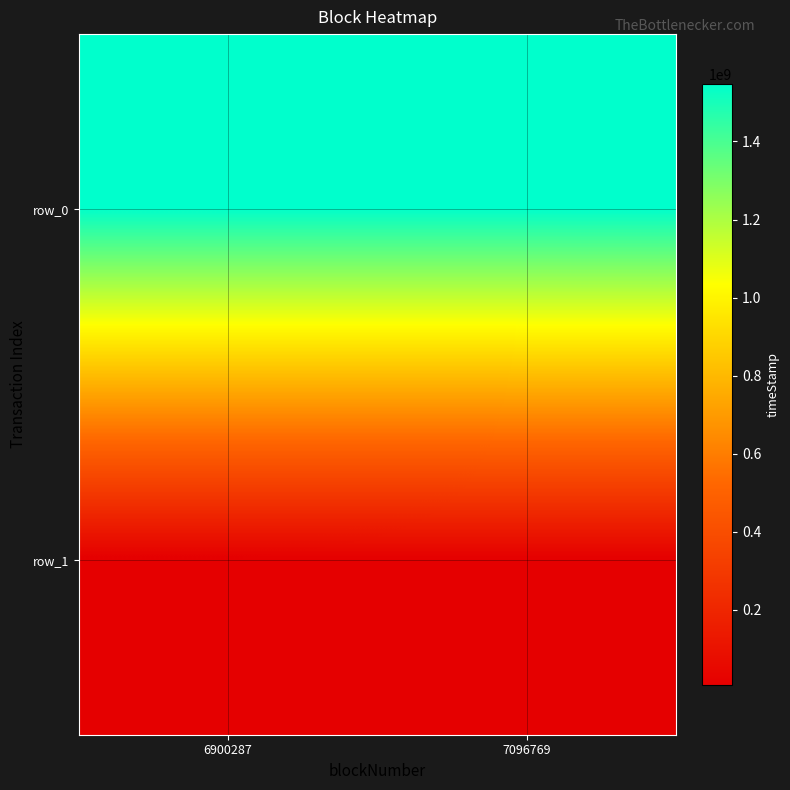

Is the value of row_1 at 7096769 greater than the value of row_0 at 6900287?

No